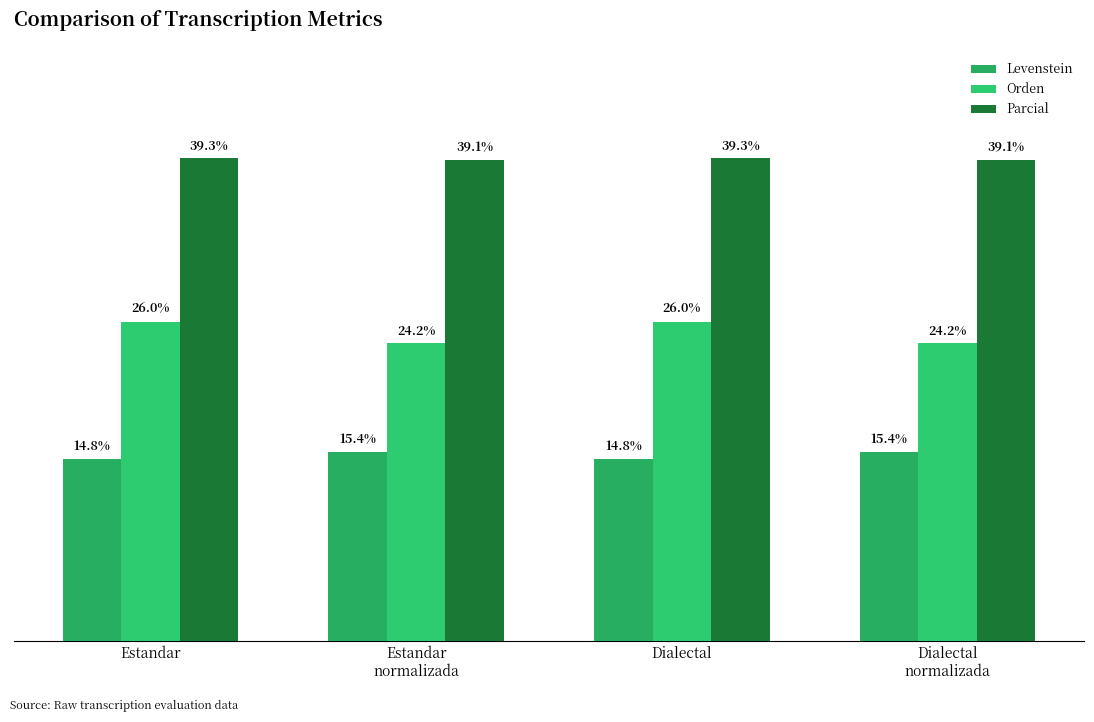

What is the minimum value for Parcial?

39.1